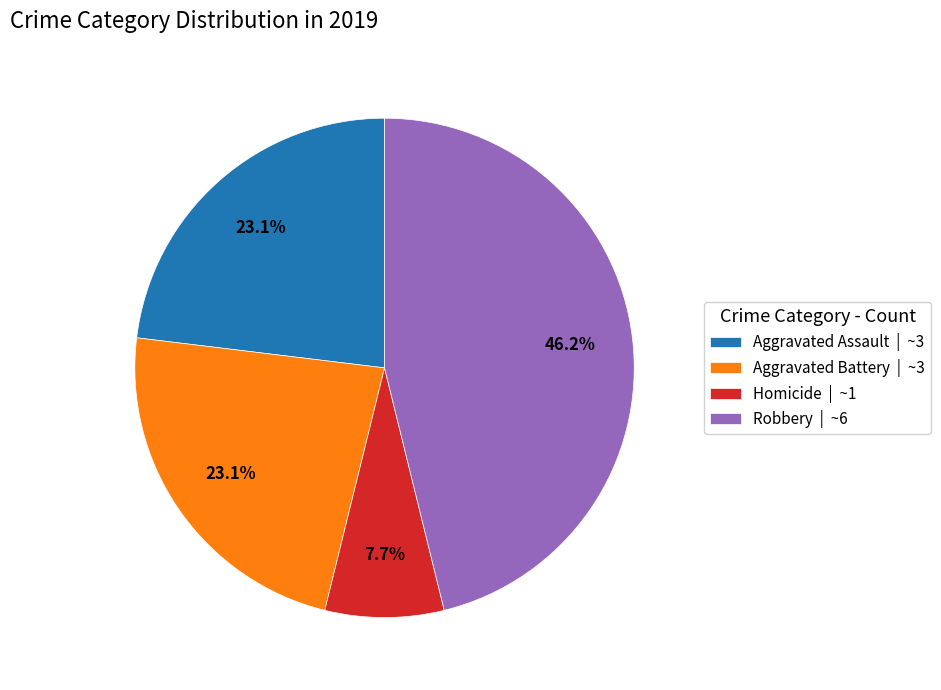

Count the number of slices in the pie.

4